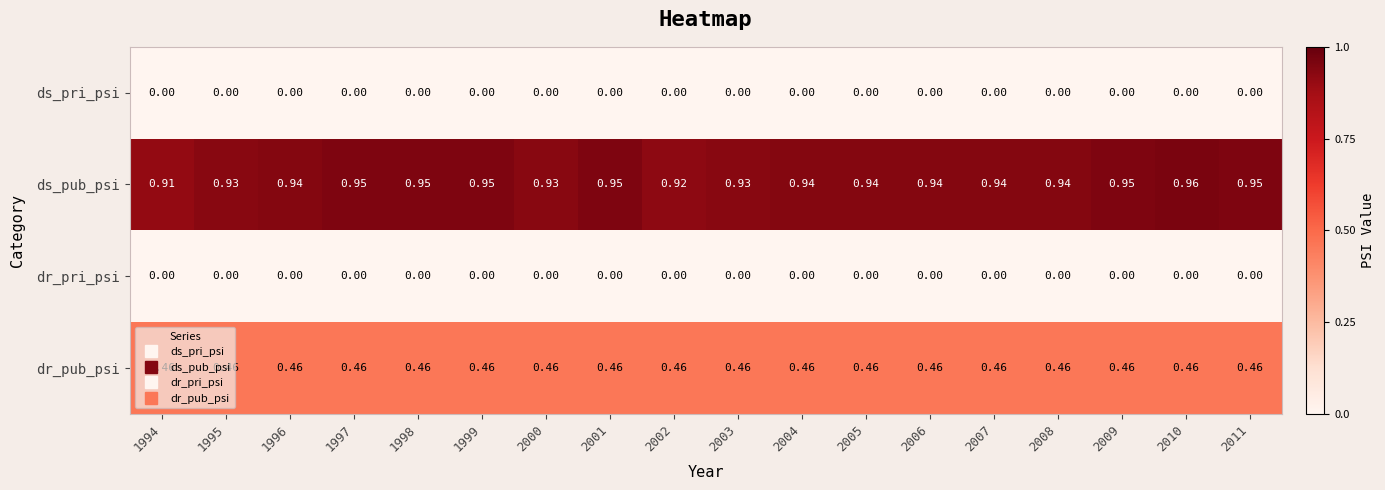

Which series has the largest total across all categories?

ds_pub_psi